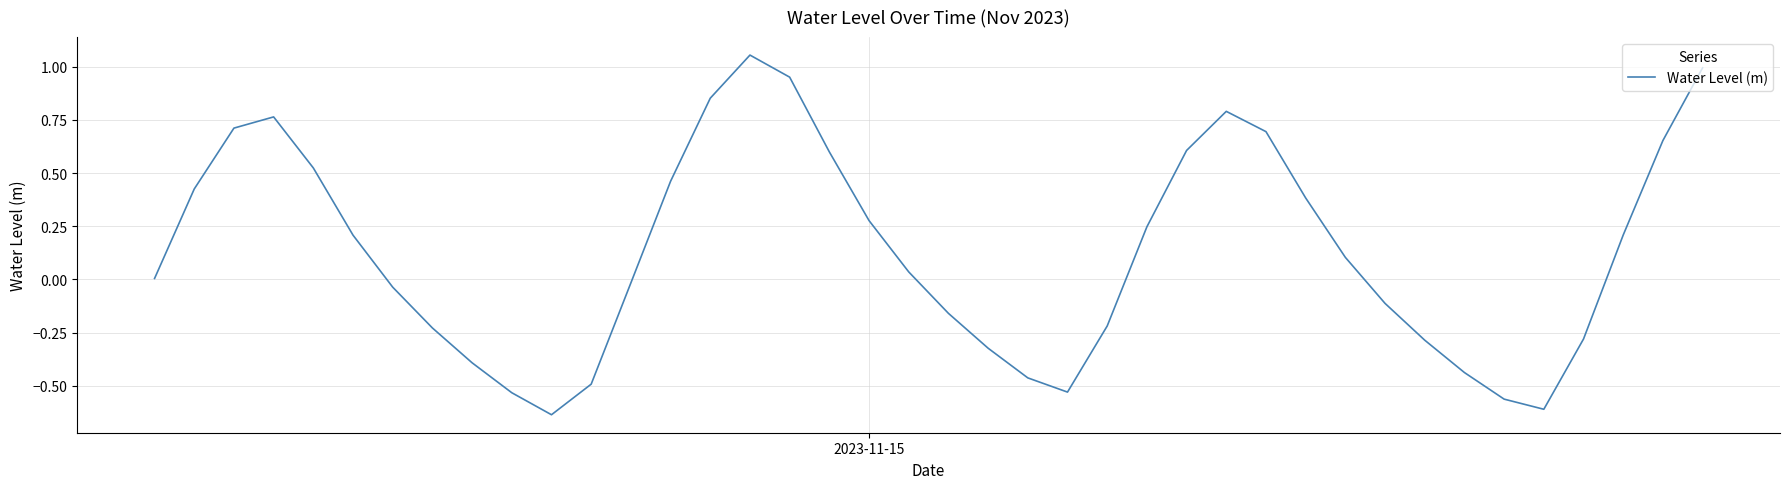

Reading right to left, transcribe all the data shown in this chart.

1.0	0.7	0.2	-0.3	-0.6	-0.6	-0.4	-0.3	-0.1	0.1	0.4	0.7	0.8	0.6	0.2	-0.2	-0.5	-0.5	-0.3	-0.2	0.0	0.3	0.6	1.0	1.1	0.9	0.5	-0.0	-0.5	-0.6	-0.5	-0.4	-0.2	-0.0	0.2	0.5	0.8	0.7	0.4	0.0